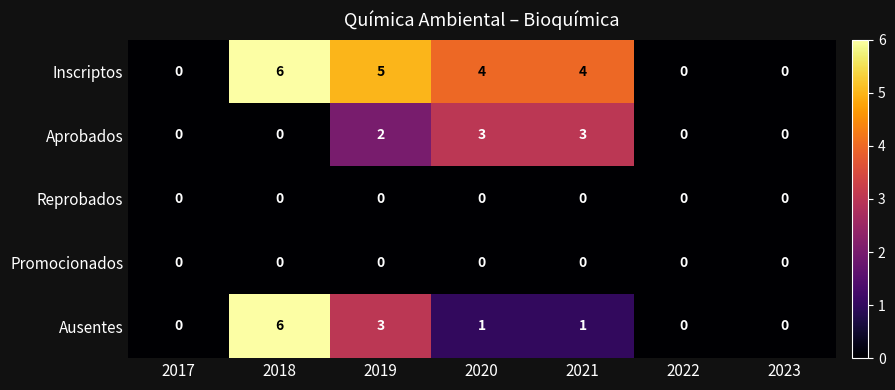

Which category has the highest value across all series?

2018